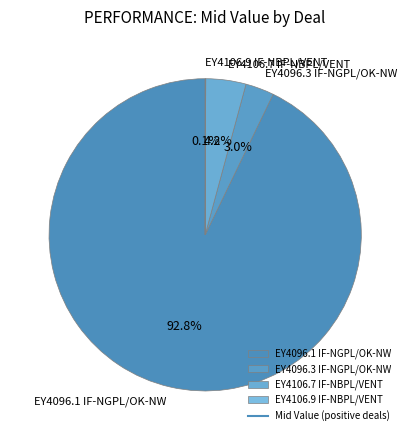

To the nearest percent, what portion does EY4096.1 IF-NGPL/OK-NW represent?

93%